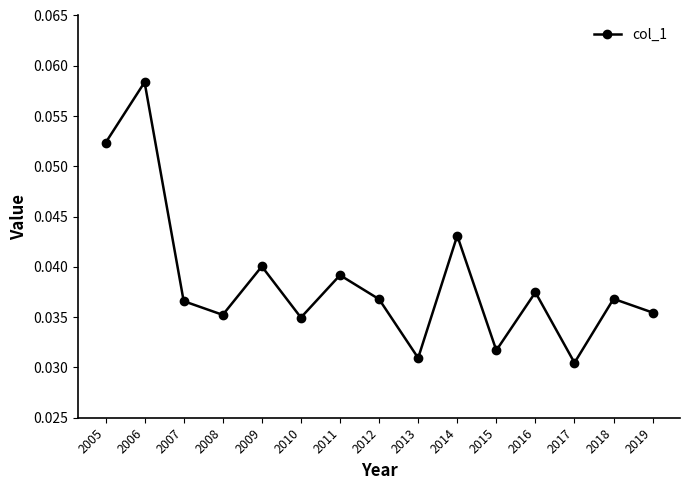

At which category does the chart reach its peak across all series?

2006